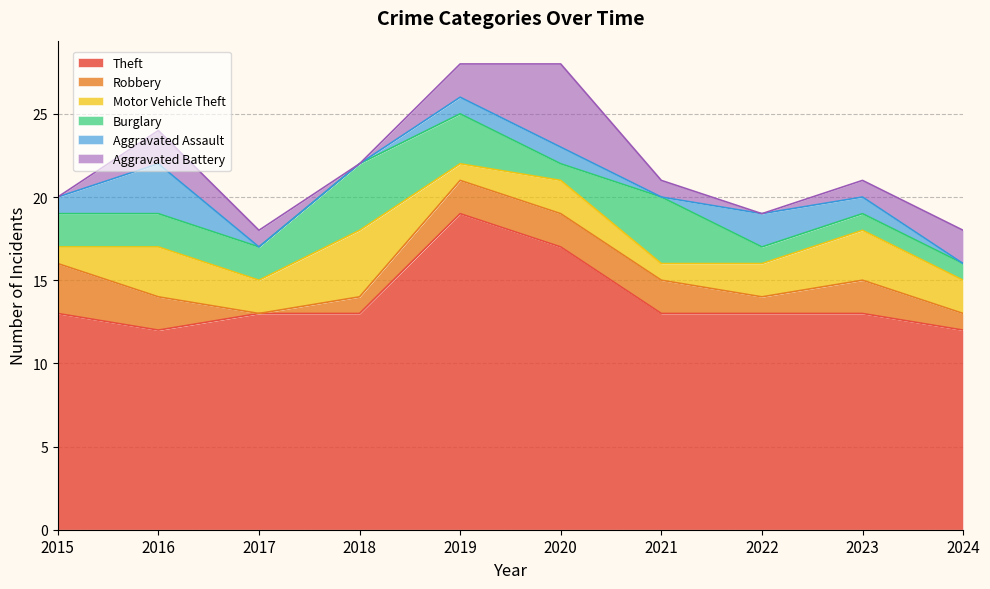

Rank the series by their maximum value, from highest to lowest.

Theft, Aggravated Battery, Motor Vehicle Theft, Burglary, Robbery, Aggravated Assault